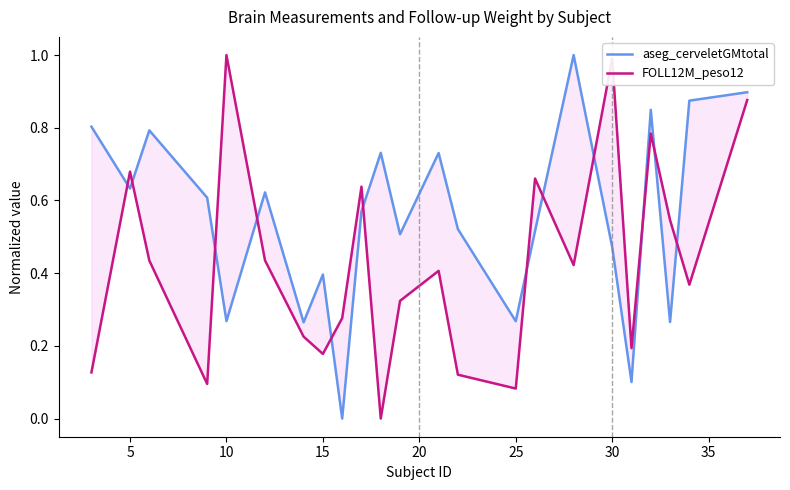

What is the maximum value shown in the chart?

1.0